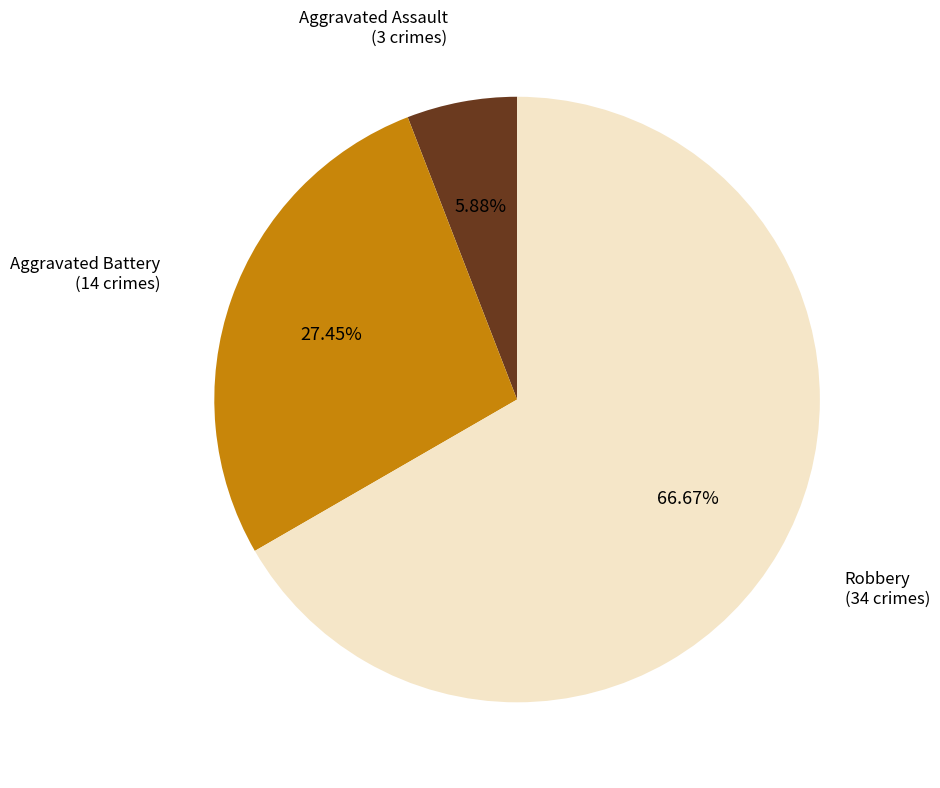

Is there a majority slice in this chart?

Yes